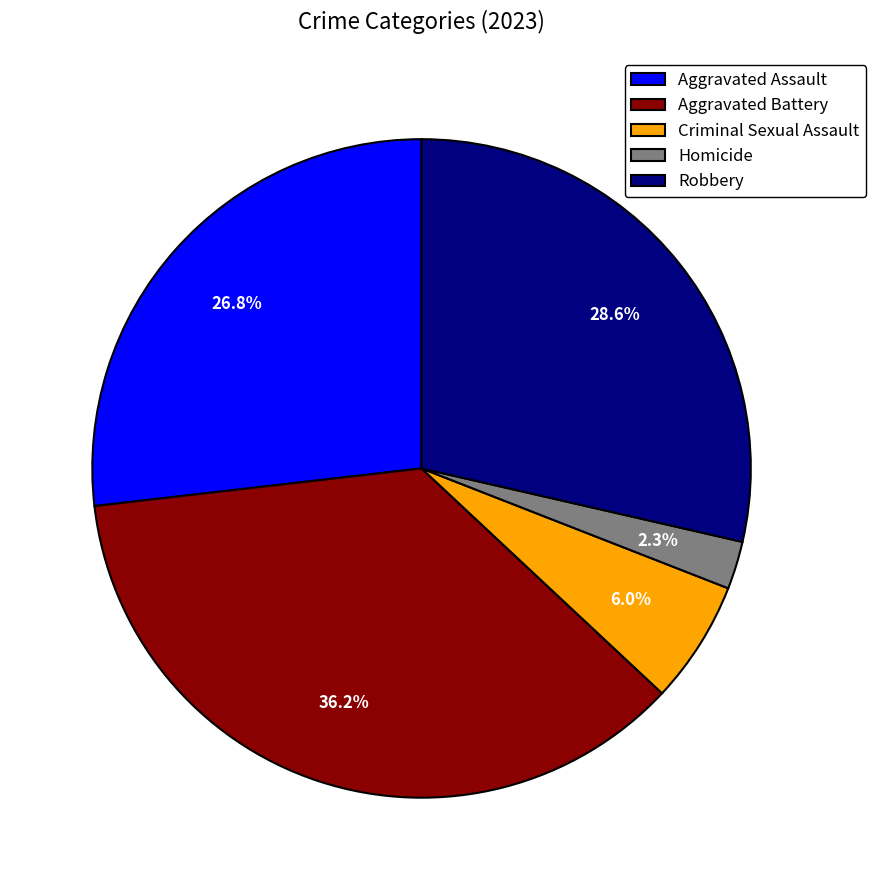

Which category has the biggest portion of the pie?

Aggravated Battery